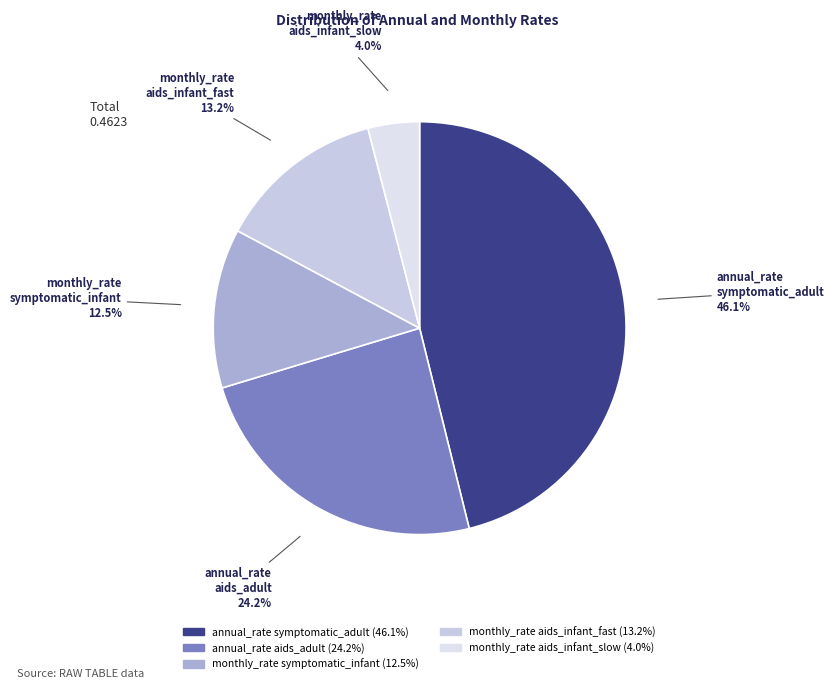

How much of the chart is everything except monthly_rate aids_infant_fast?

86.8%